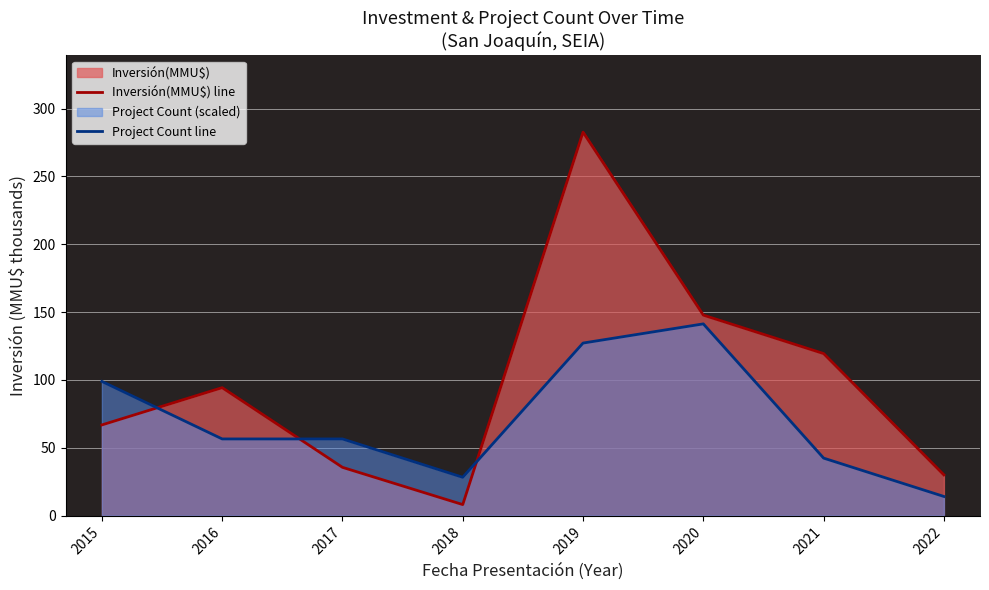

At which label is Project Count line closest to 77?

2016